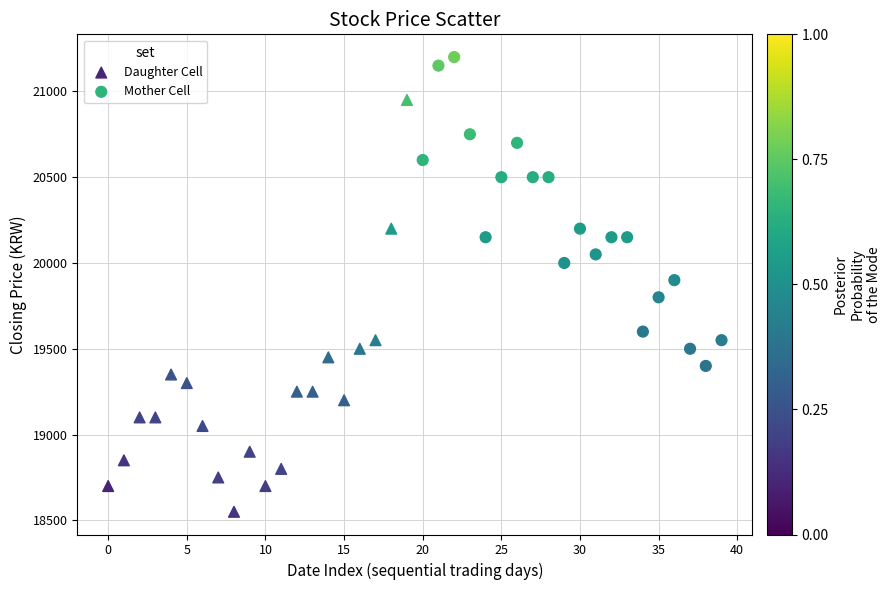

What are all the series names shown in the legend?

Daughter Cell, Mother Cell